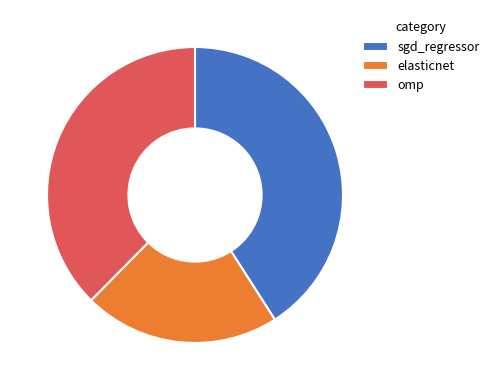

True or false: omp accounts for 47% of the total.

False